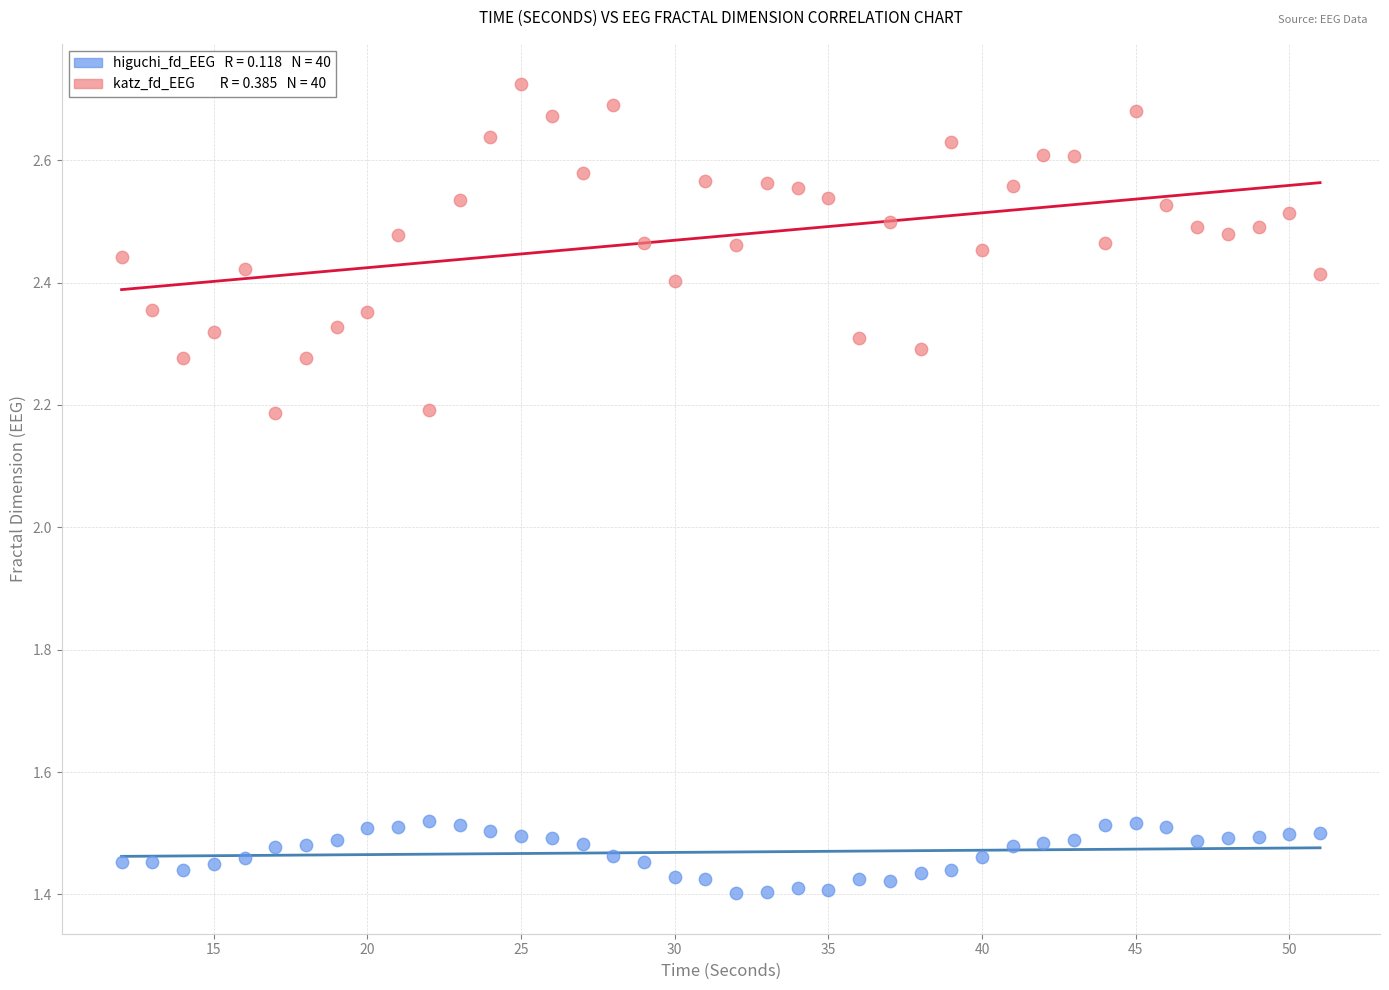

Across all data points, what is the range of X values (max minus min)?

39.0